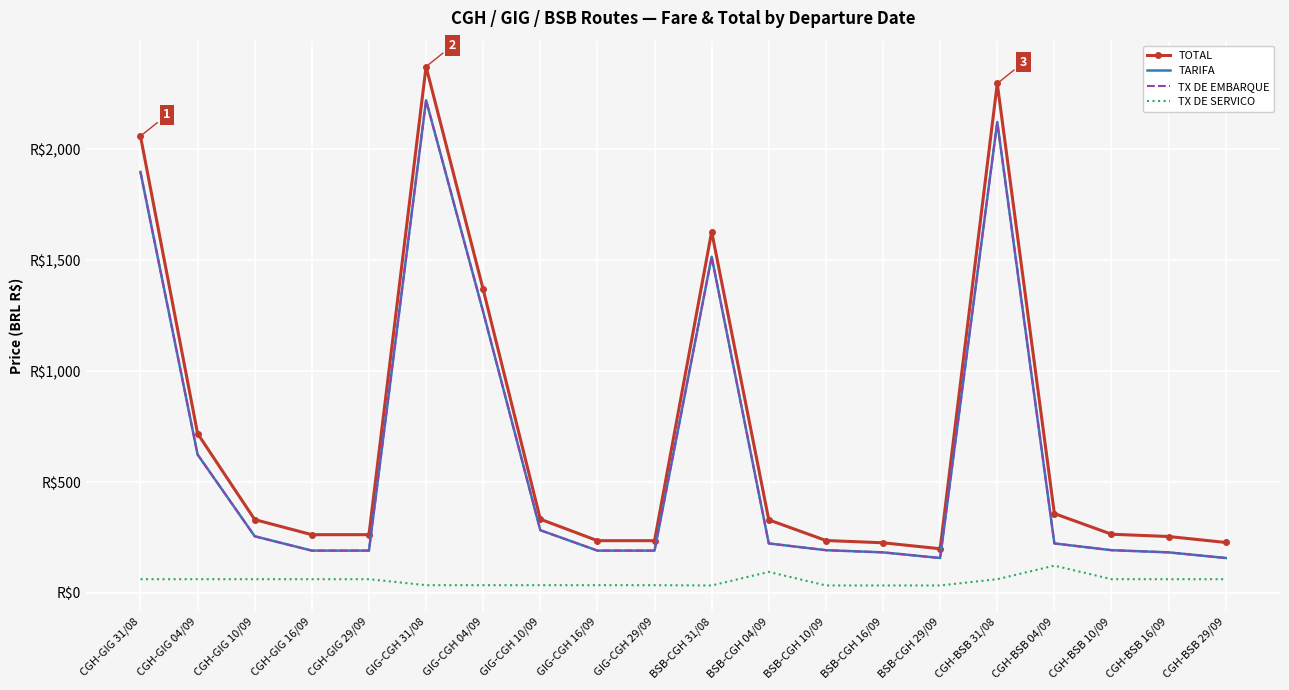

What is the average value of the TOTAL series?

710.0